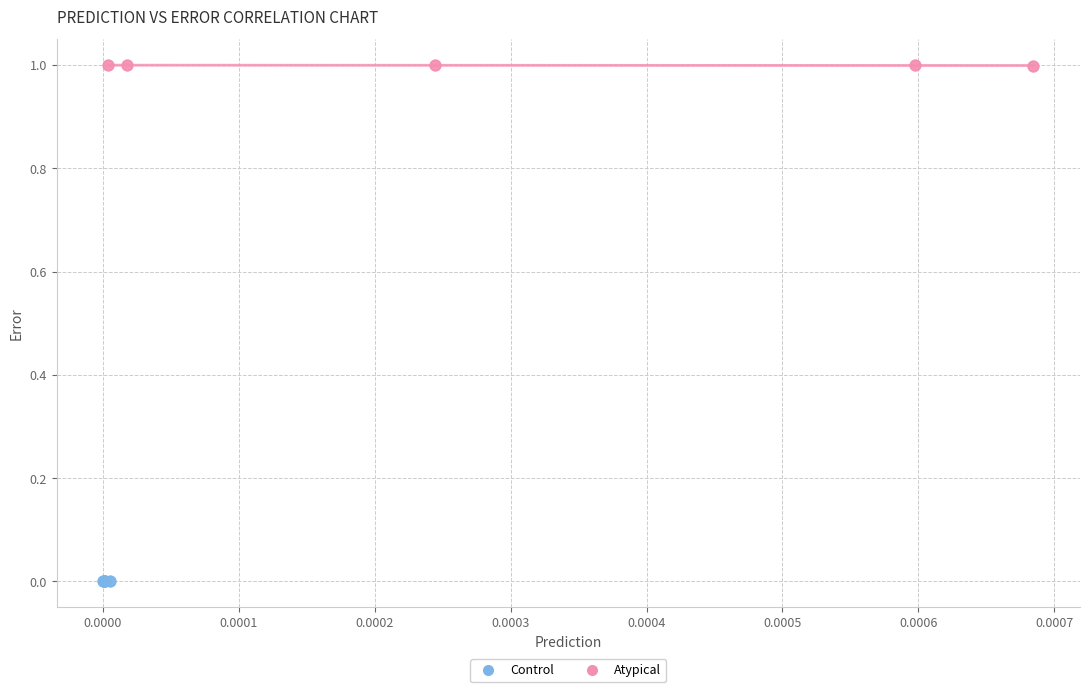

Which series has the widest spread of Y values?

Atypical